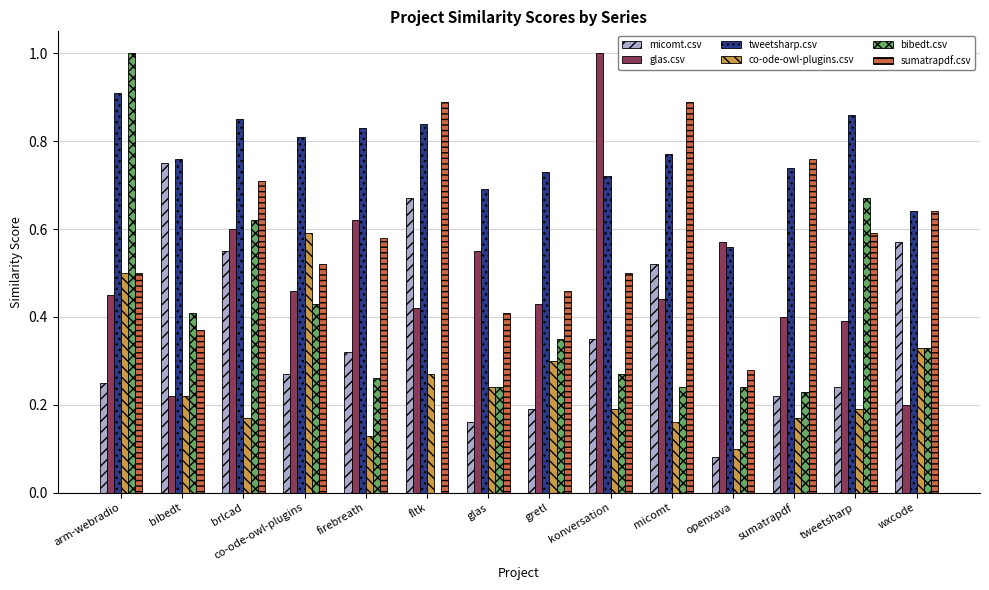

Between co-ode-owl-plugins and gretl, which series saw the biggest shift?

co-ode-owl-plugins.csv